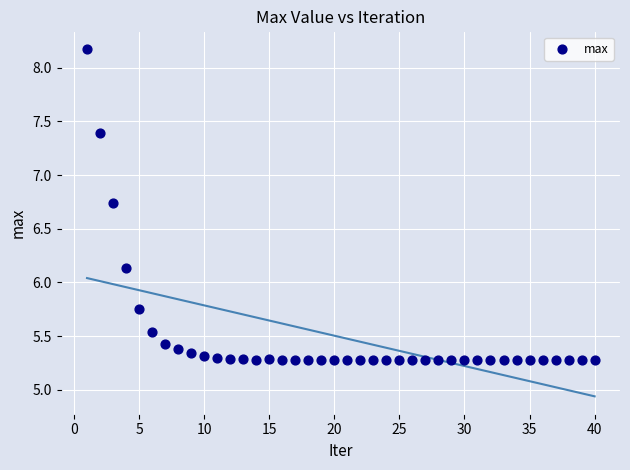

What is the range of Y values (max minus min)?

2.9